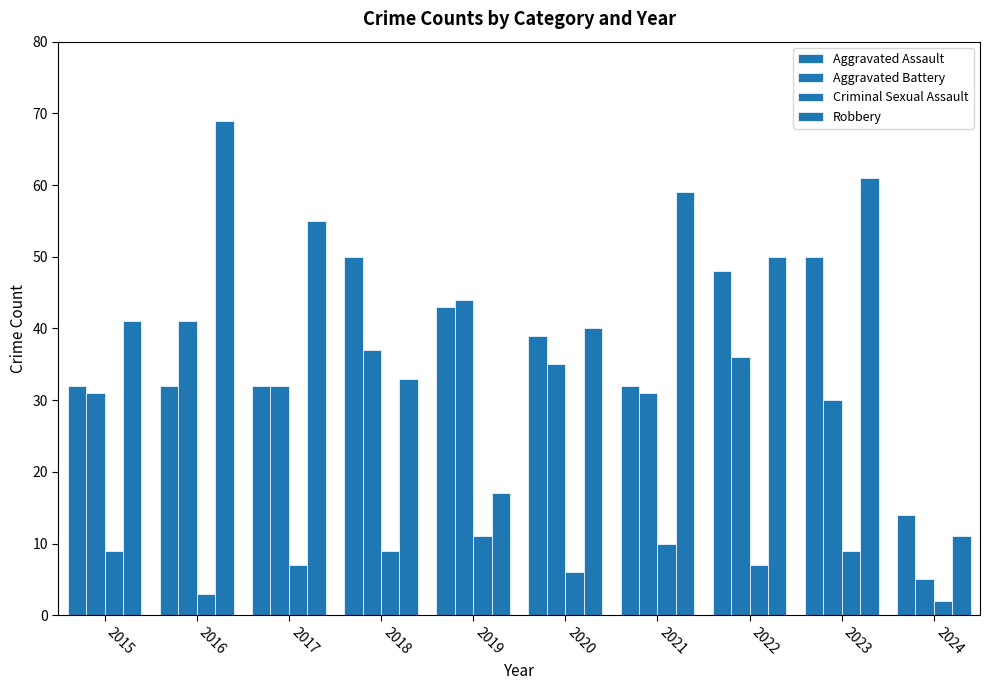

How many groups of bars are there?

10